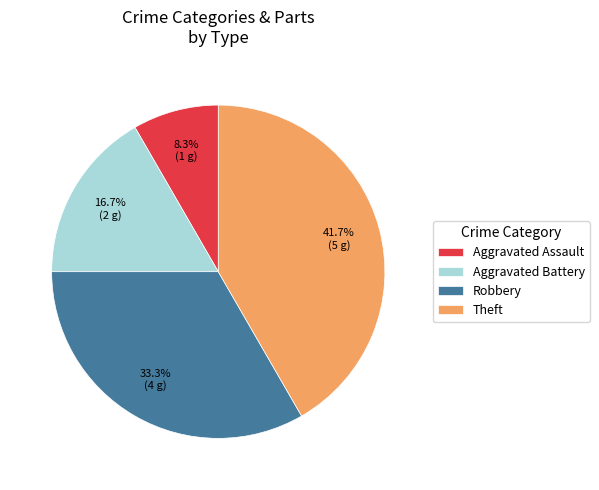

What is the largest slice in the pie chart?

Theft